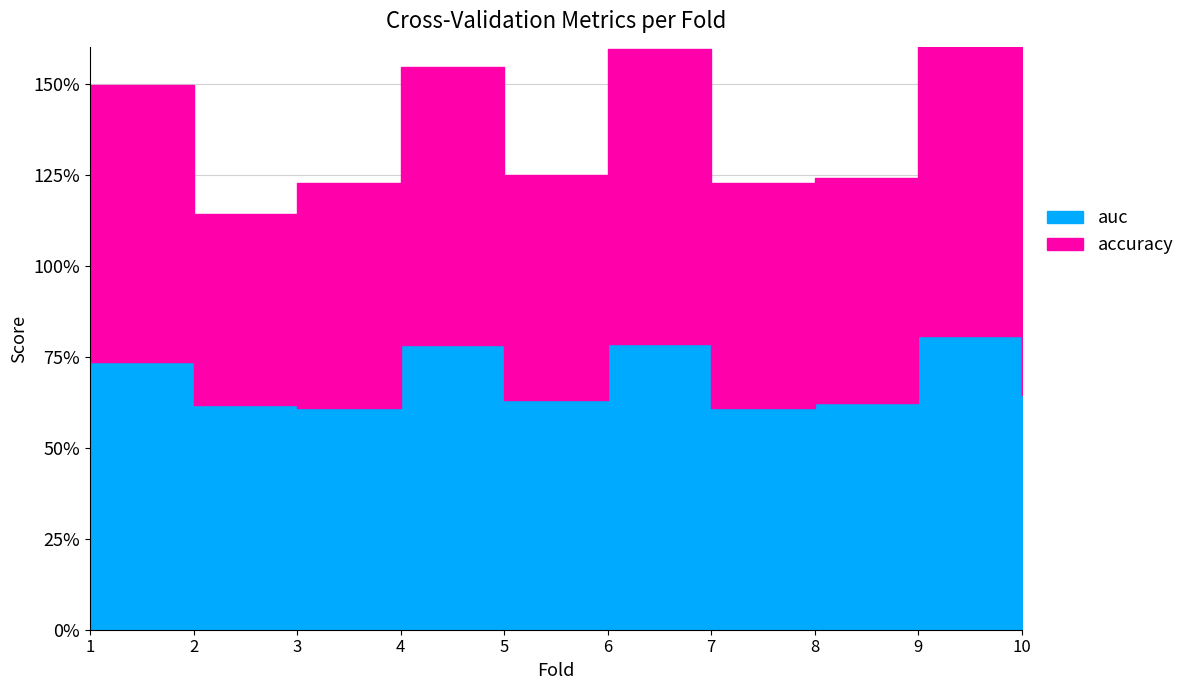

Read the accuracy value at 4.

0.8